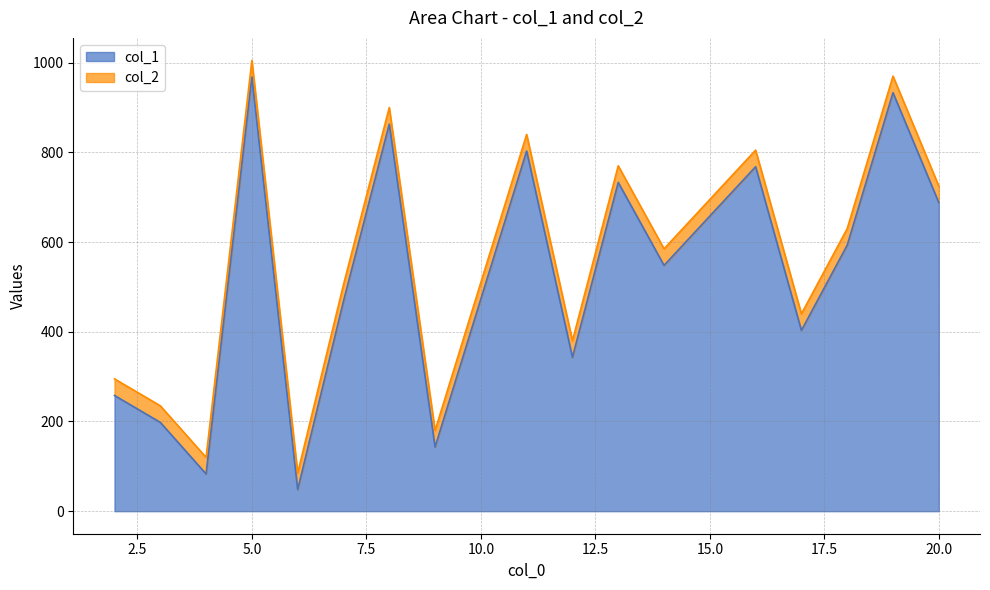

What is the highest value of the col_1 series?

968